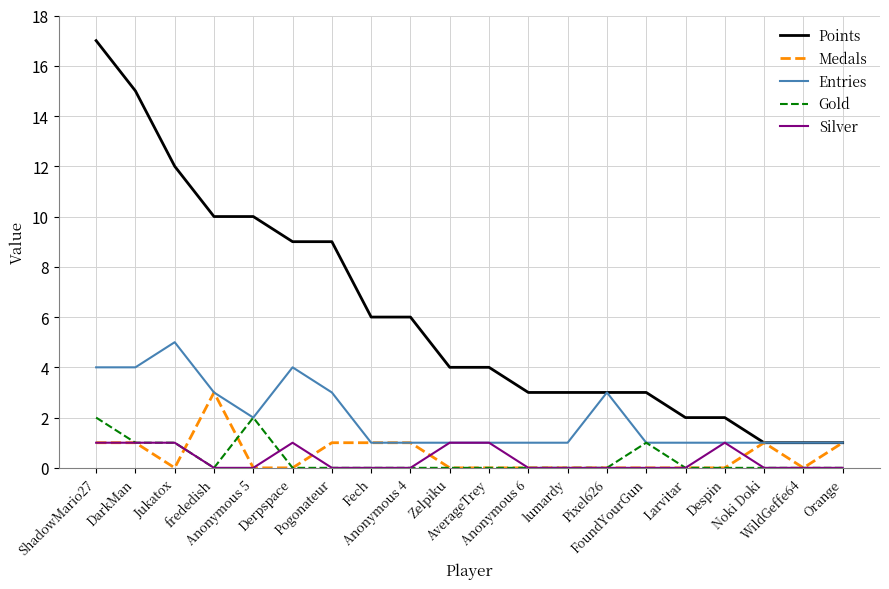

What is the difference between the Silver values at Larvitar and DarkMan?

1